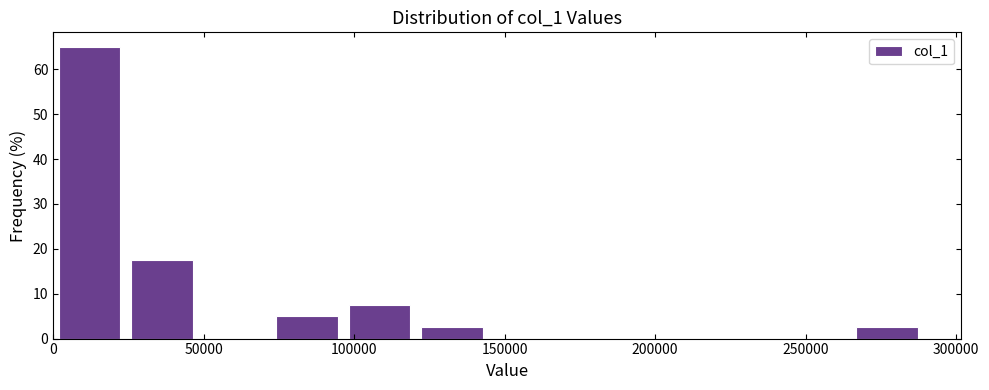

Reading left to right, list every bar in this chart as the range it spans on the x-axis followed by its height. Neither the bar edges nor the heights are printed on the chart, so give them approximately, as read against the axes.

0 to 25000: 65
25000 to 50000: 18
50000 to 70000: 0
70000 to 95000: 5
95000 to 120000: 8
120000 to 145000: 3
145000 to 170000: 0
170000 to 195000: 0
195000 to 215000: 0
215000 to 240000: 0
240000 to 265000: 0
265000 to 290000: 3